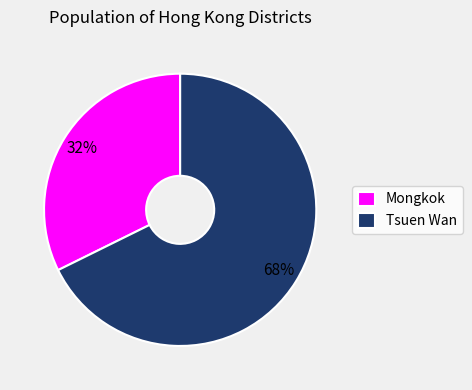

To the nearest percent, what is the average slice percentage?

50%